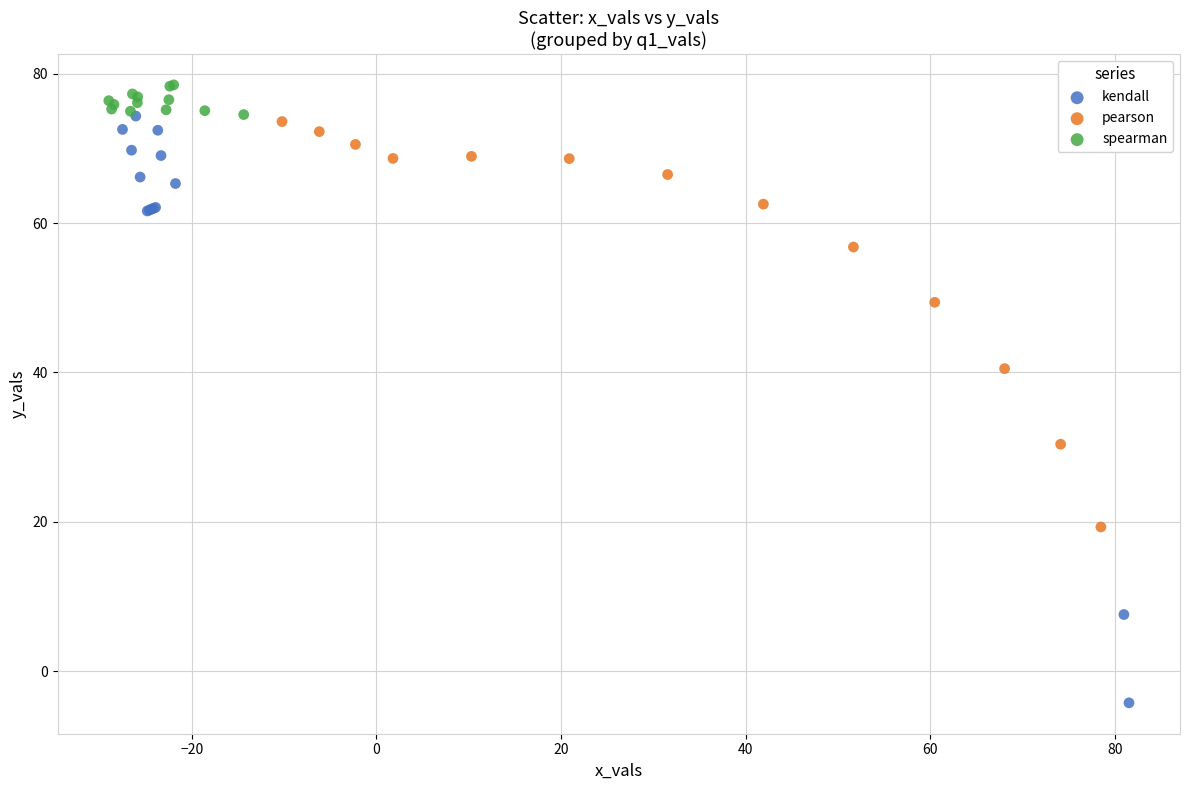

Which series reaches the minimum Y coordinate?

kendall